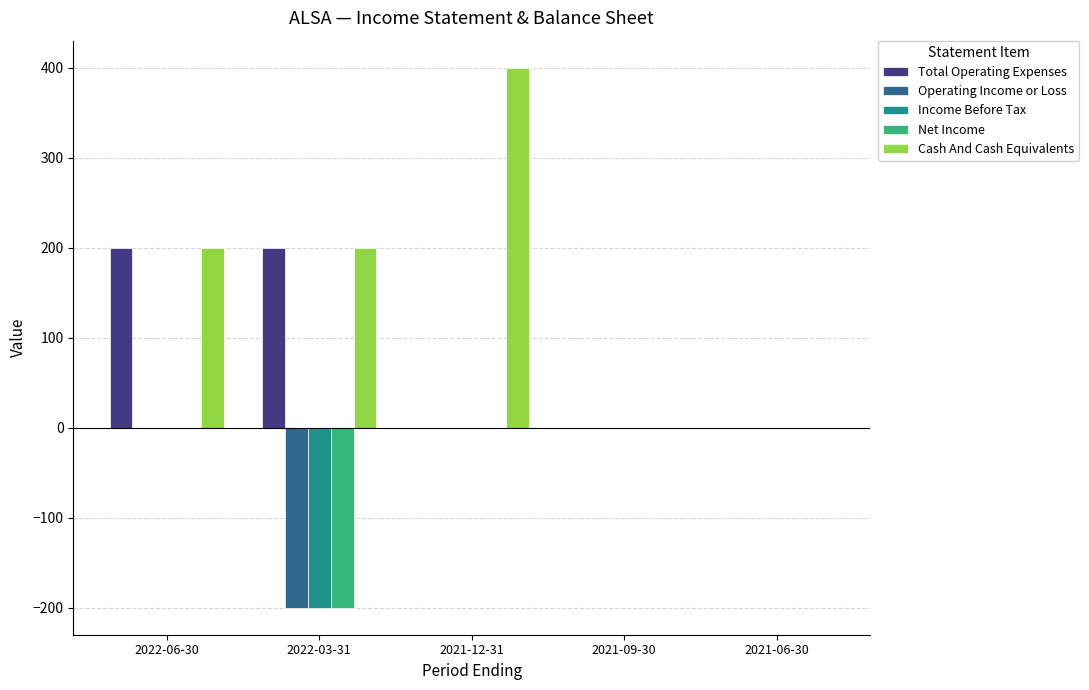

What is the greatest value displayed?

400